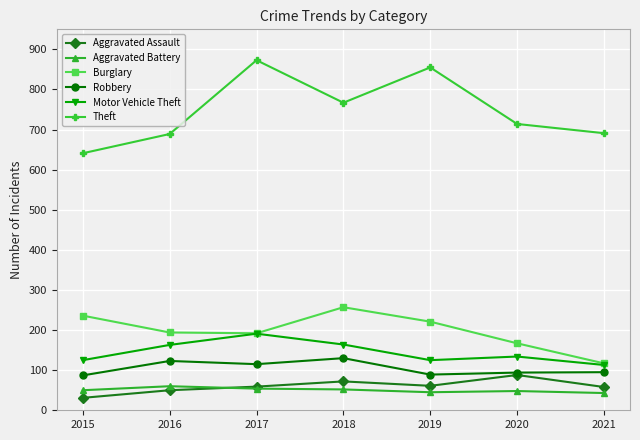

Which series has the largest total across all categories?

Theft